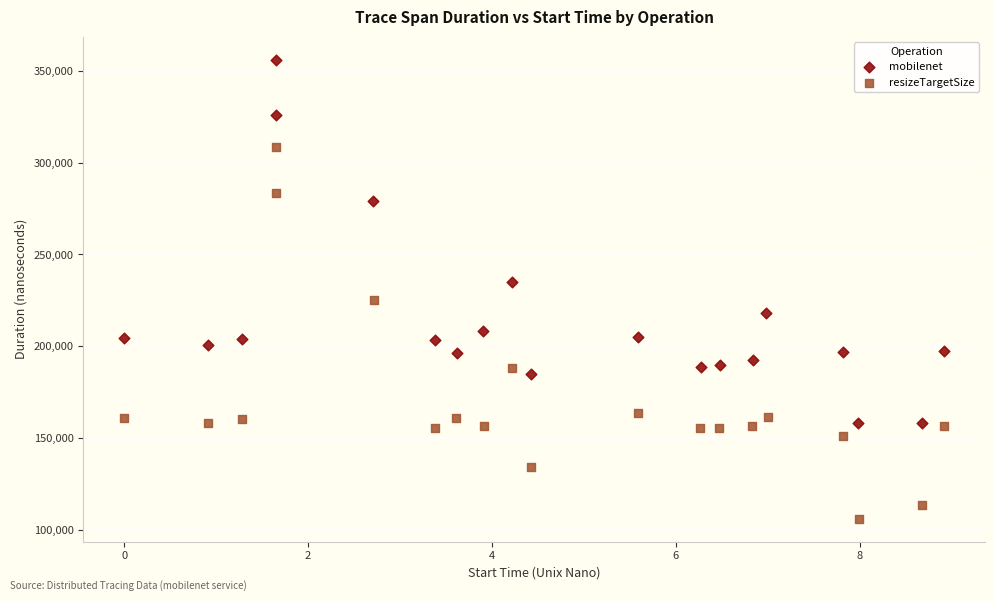

Which series contains the highest Y value?

mobilenet